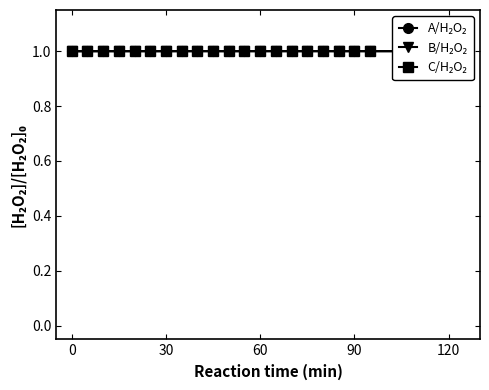

What is the smallest value displayed?

1.0